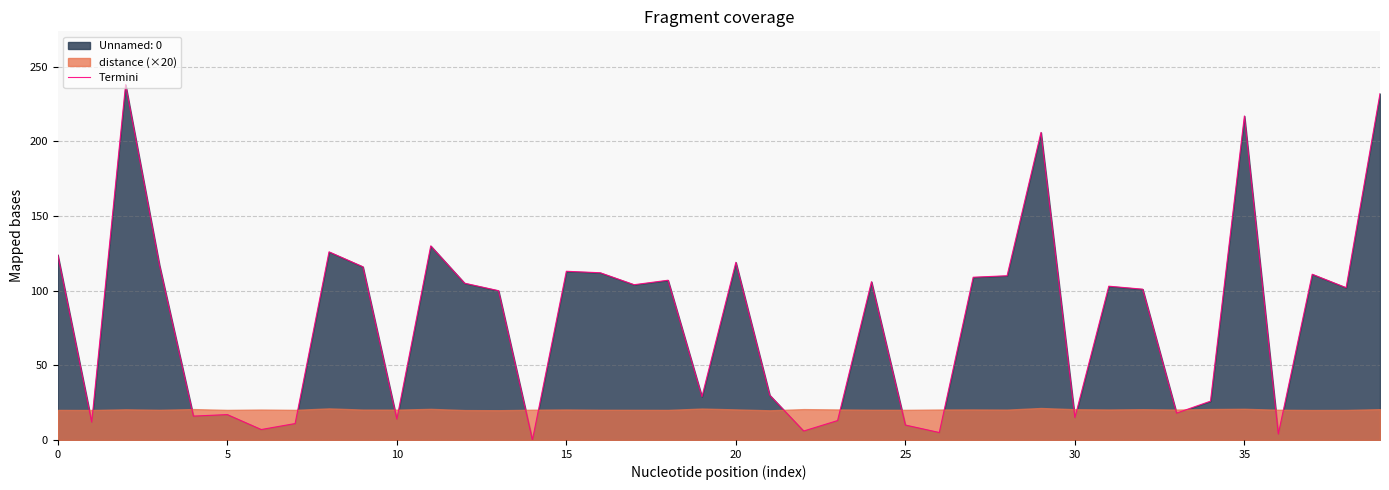

Read the value at 10.

14